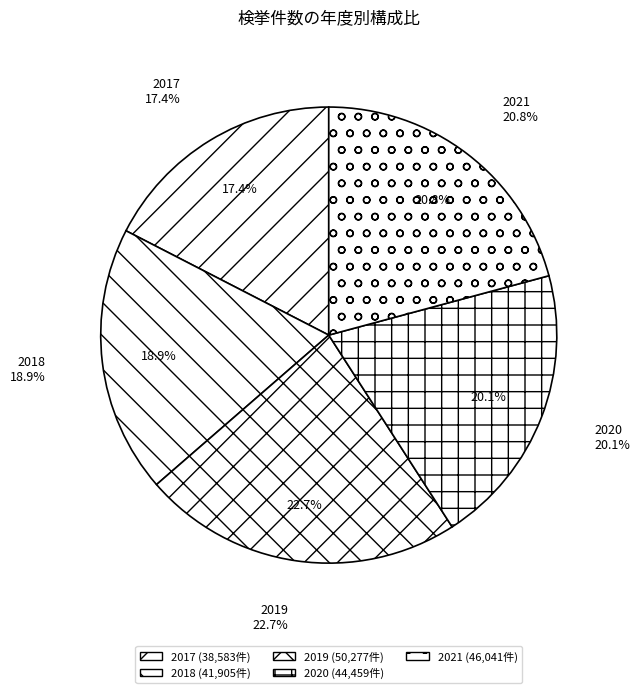

Which category has the biggest portion of the pie?

2019